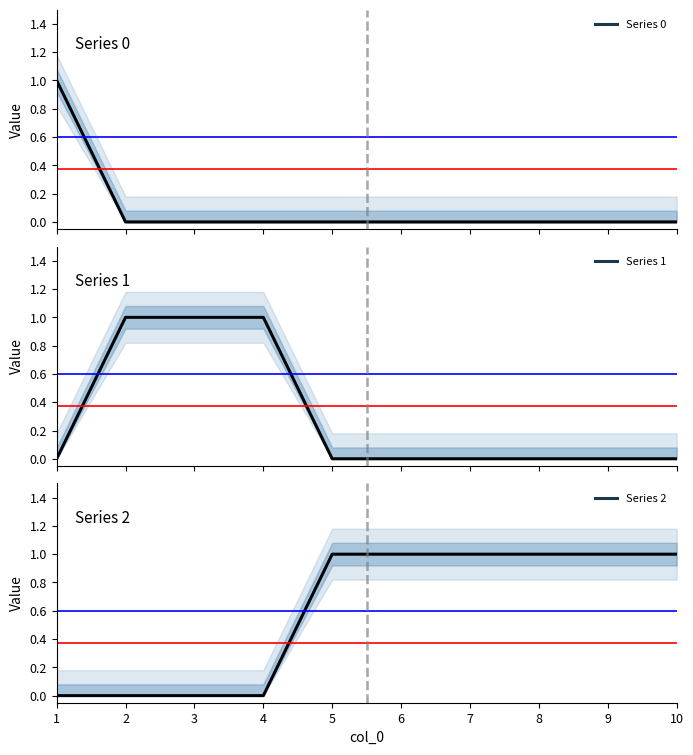

True or false: Series 2 and Series 0 intersect in this chart.

False